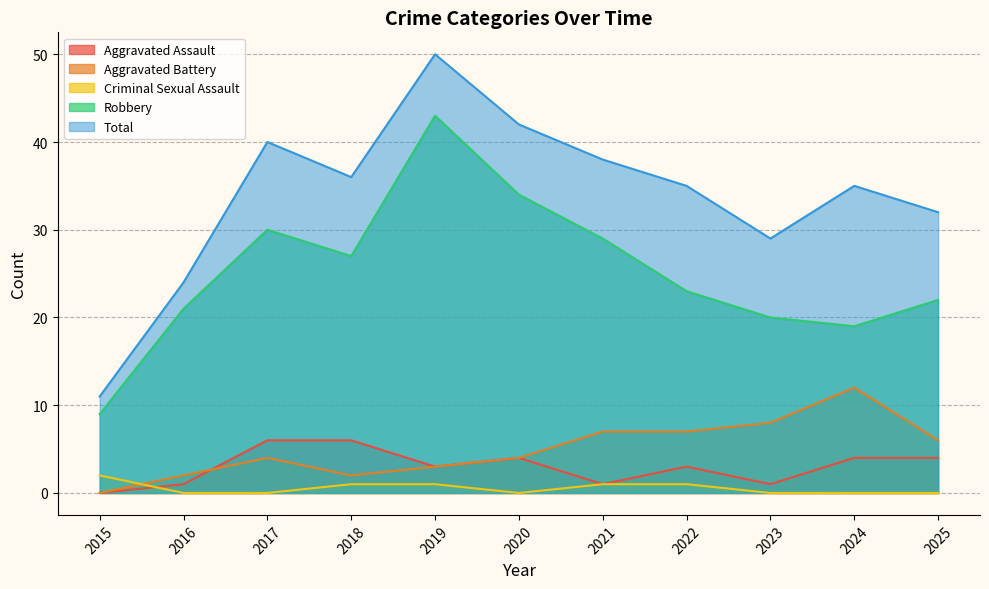

Count the number of data series in this chart.

5